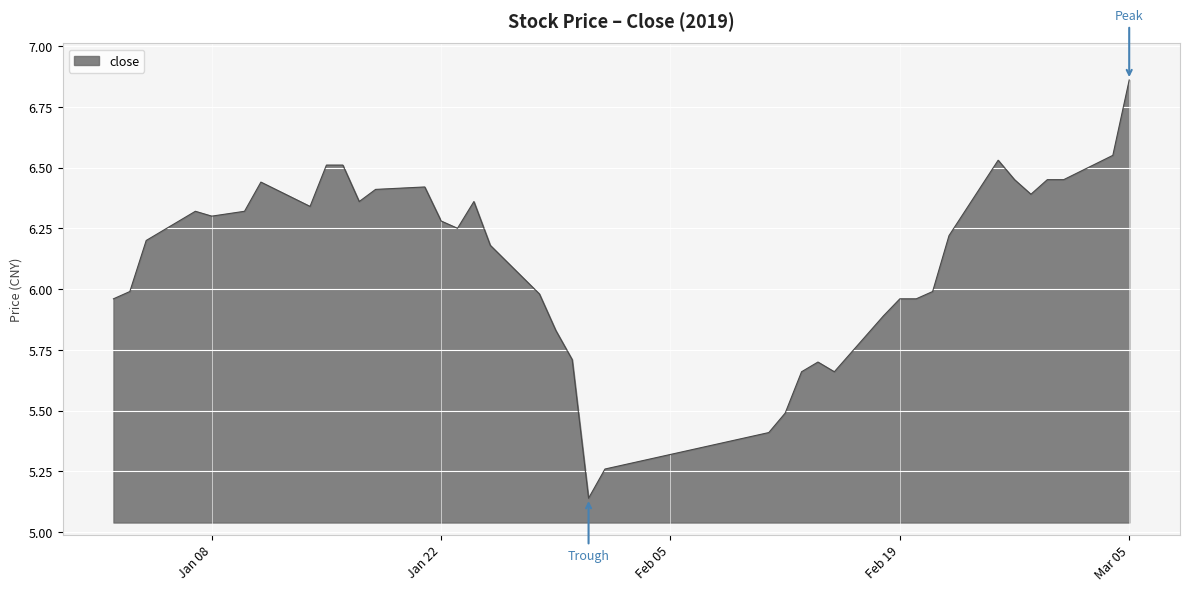

What is the difference between the maximum and minimum values?

1.7